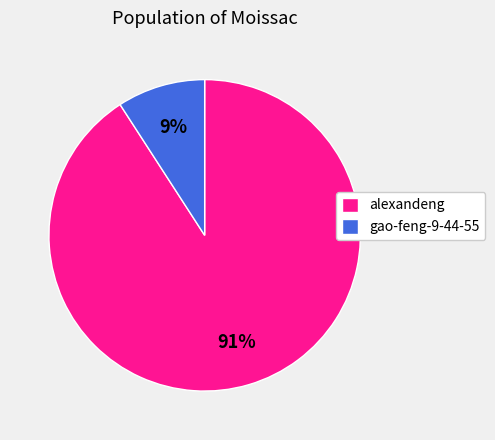

To the nearest percent, what is the combined percentage of gao-feng-9-44-55 and alexandeng?

100%